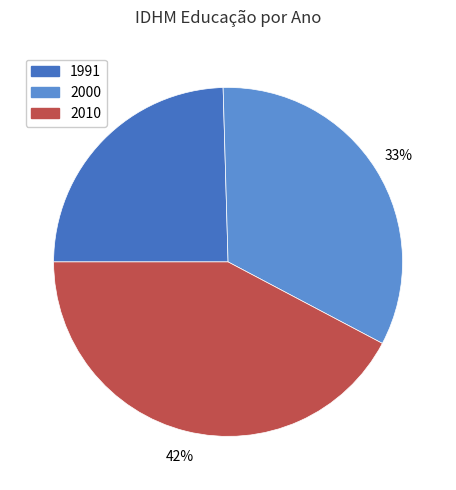

True or false: 2010 accounts for 42% of the total.

True